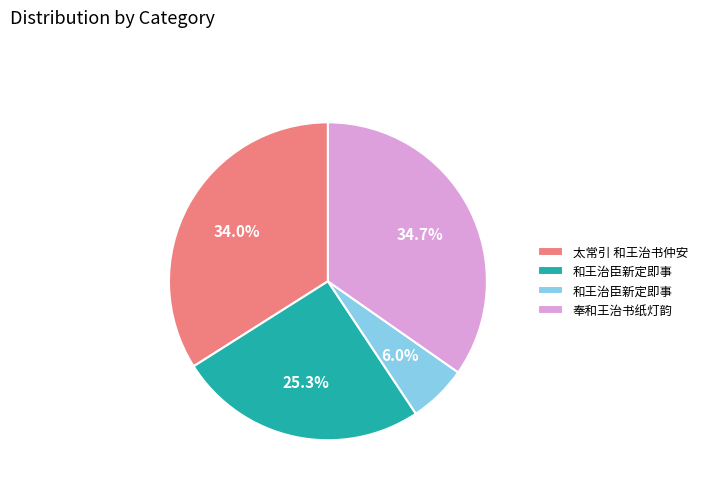

Does any single category account for the majority?

No